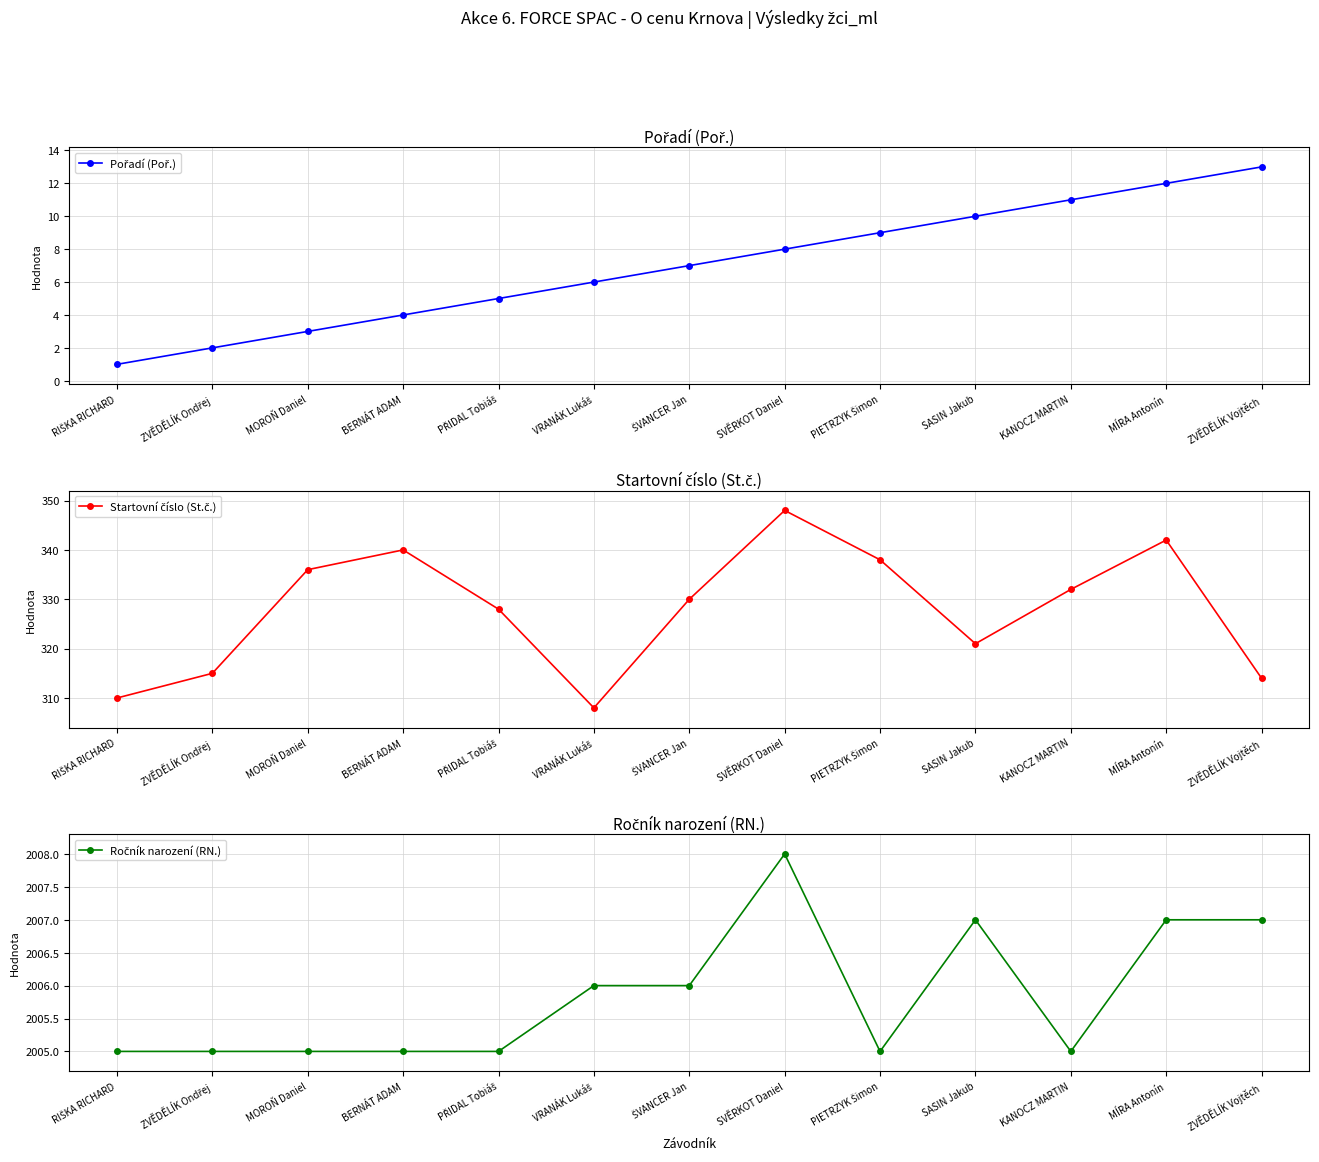

True or false: Startovní číslo (St.č.) and Pořadí (Poř.) intersect in this chart.

False